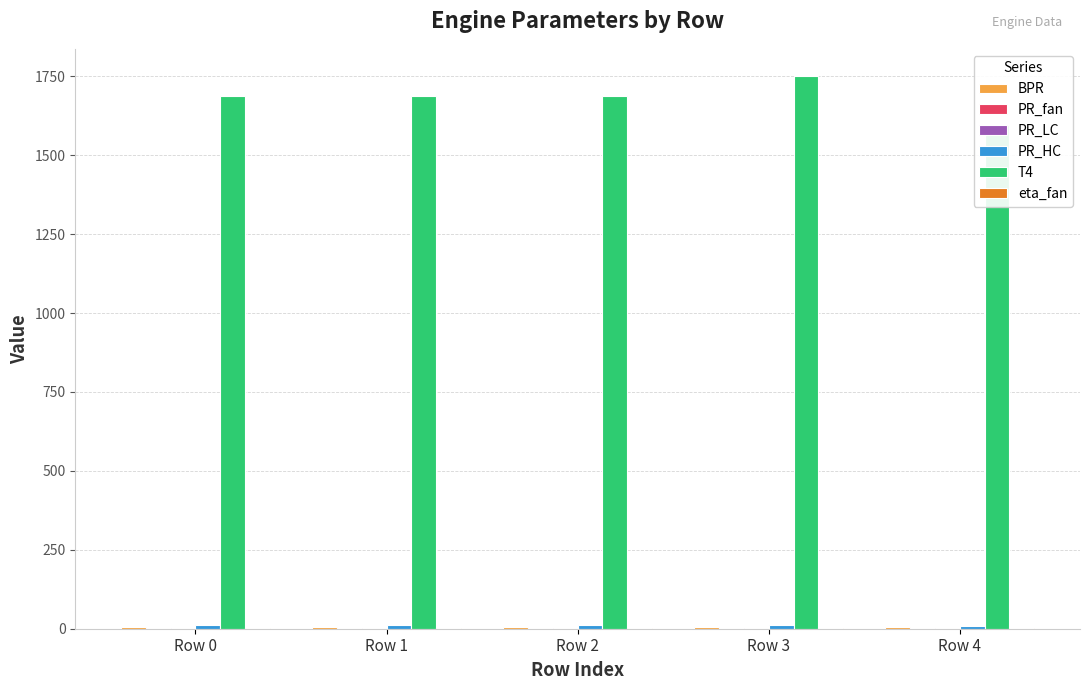

Count the number of categories in the chart.

5